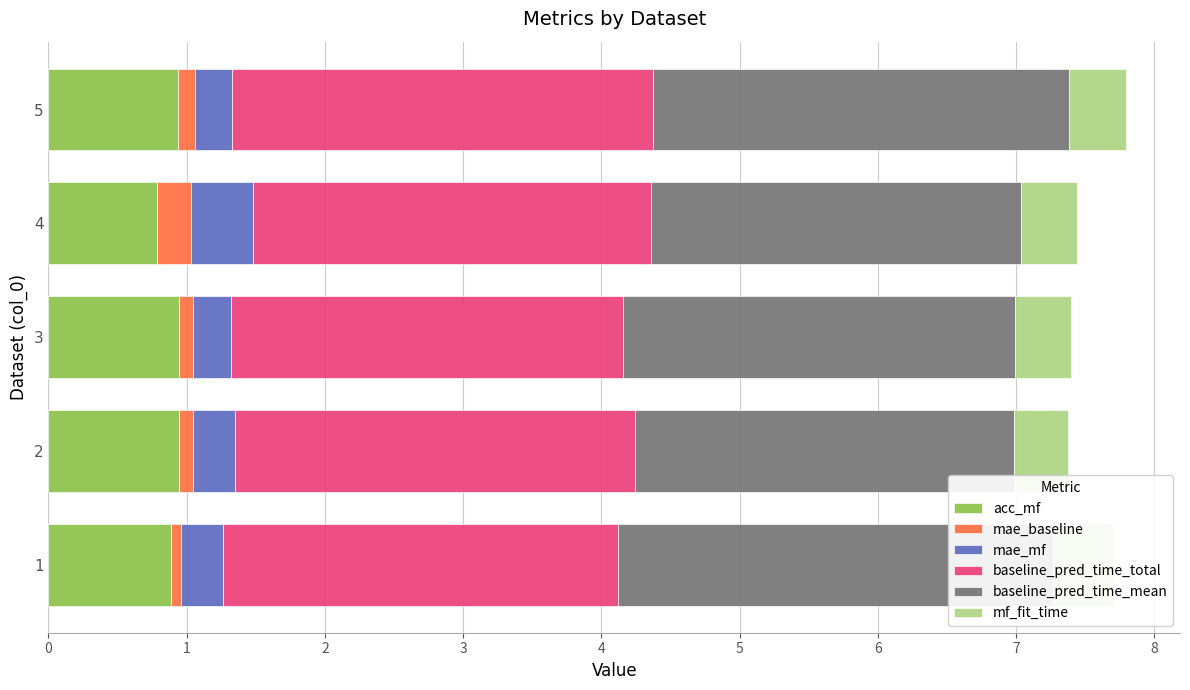

What is the greatest value displayed?

3.1